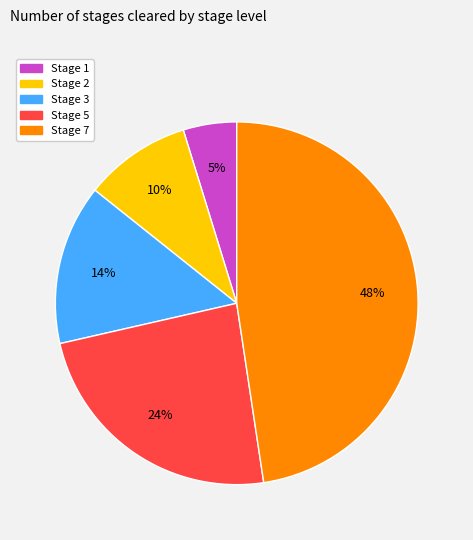

Is the sum of Stage 5 and Stage 3 greater than half?

No